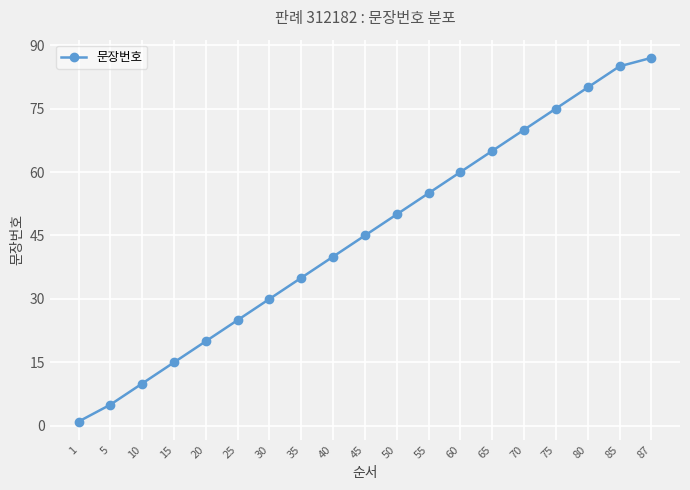

What is the minimum value shown in the chart?

1